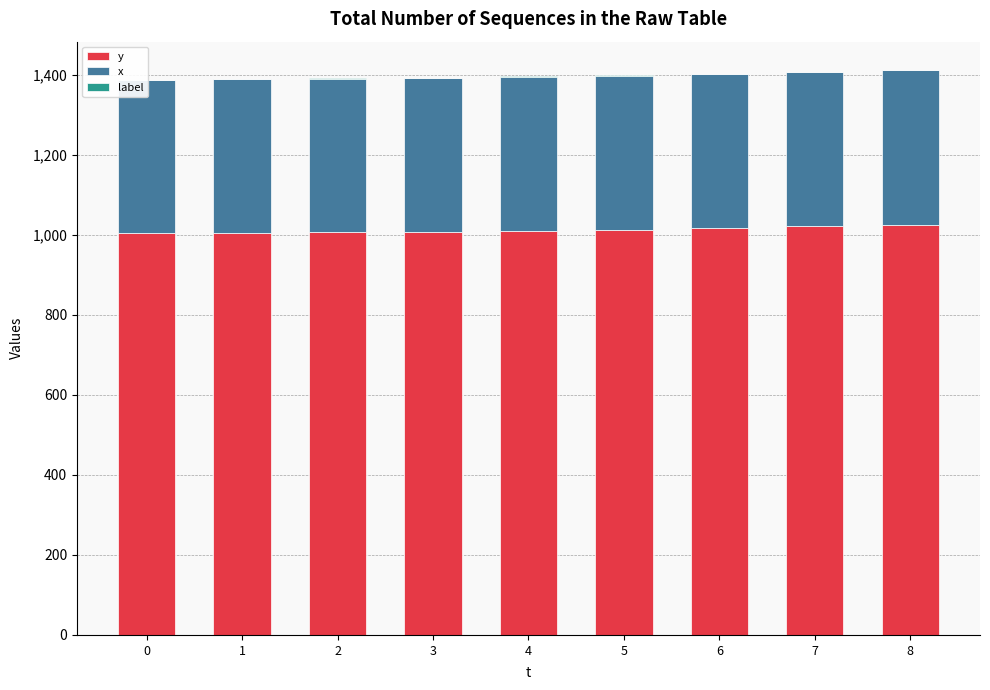

At how many categories does at least one series exceed 47?

9